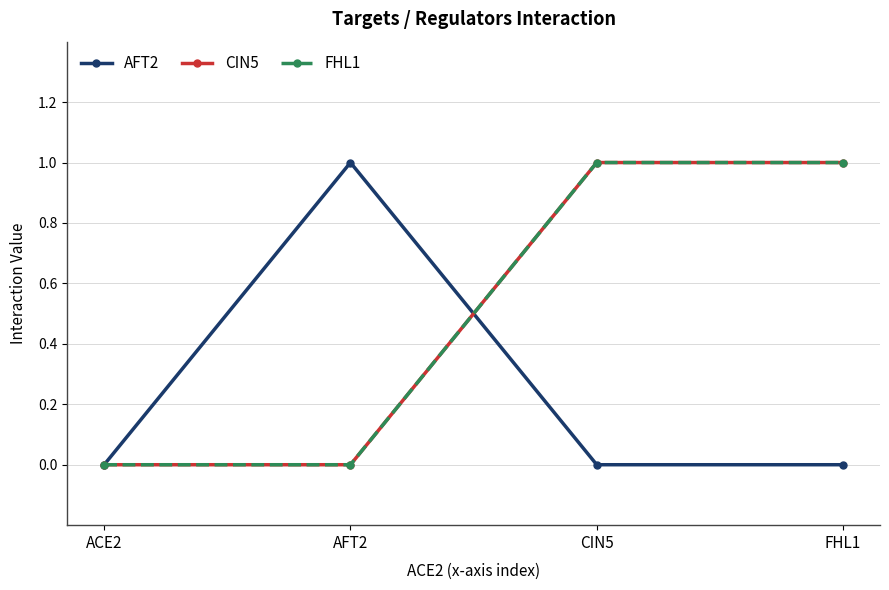

Does the chart have visible grid lines?

Yes